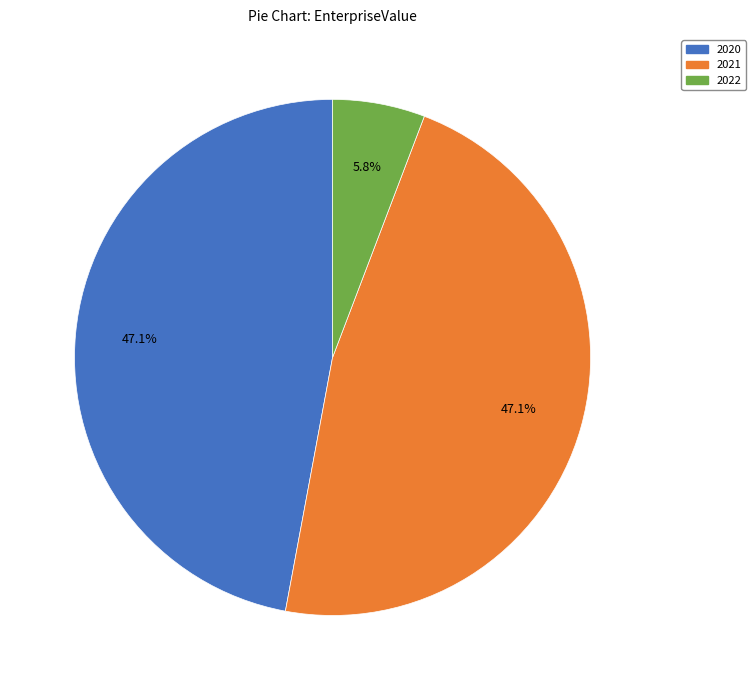

Count the number of slices in the pie.

3